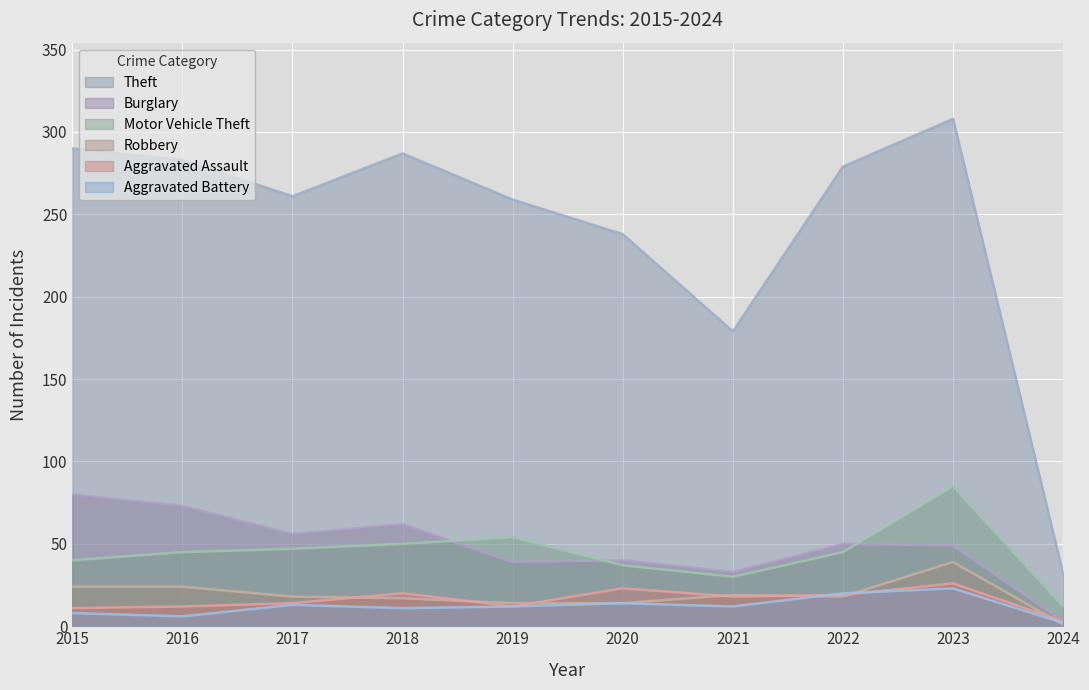

Is it true that Aggravated Battery equals 20 at 2022?

True